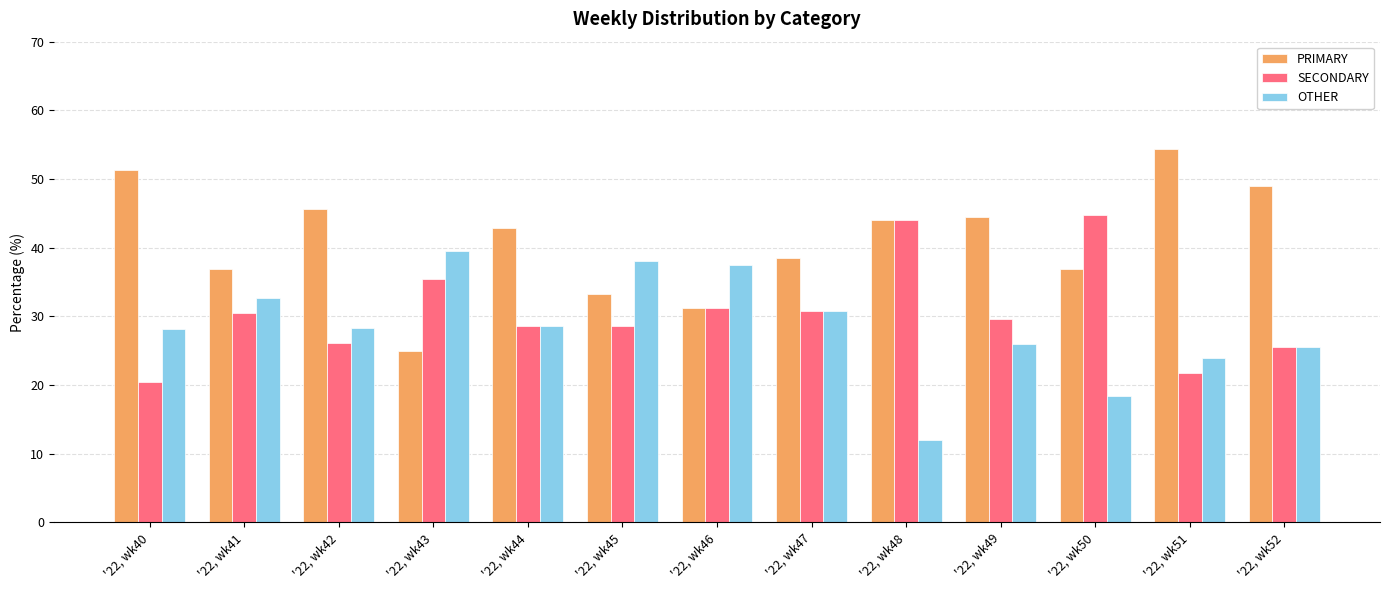

How many data points in SECONDARY are above 29?

7